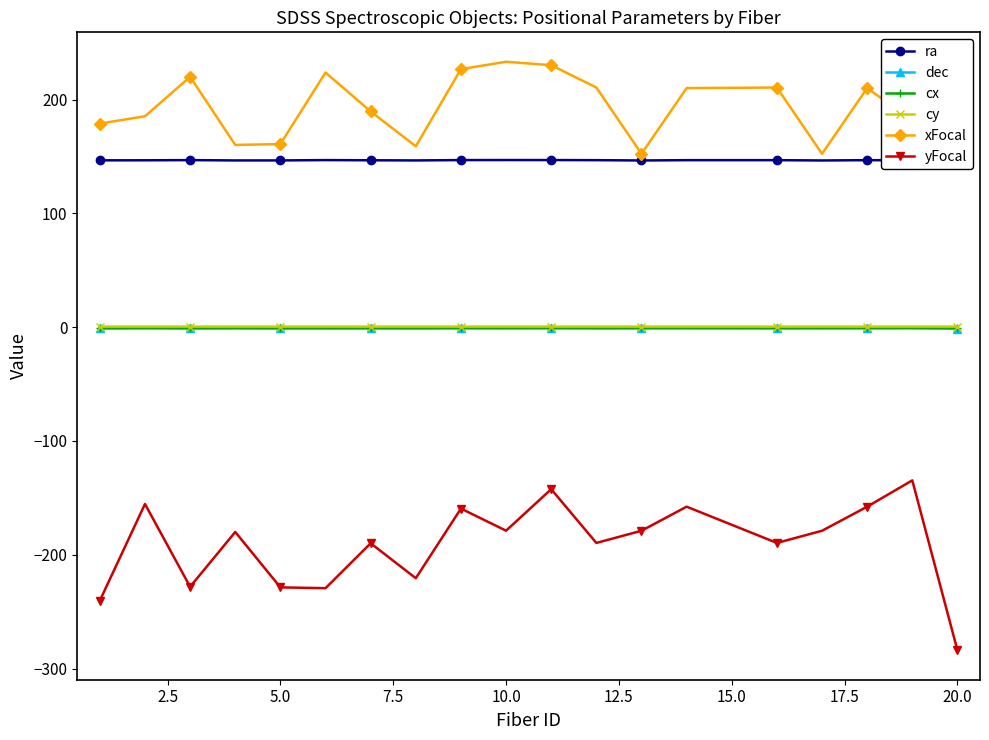

True or false: yFocal and cx intersect in this chart.

False